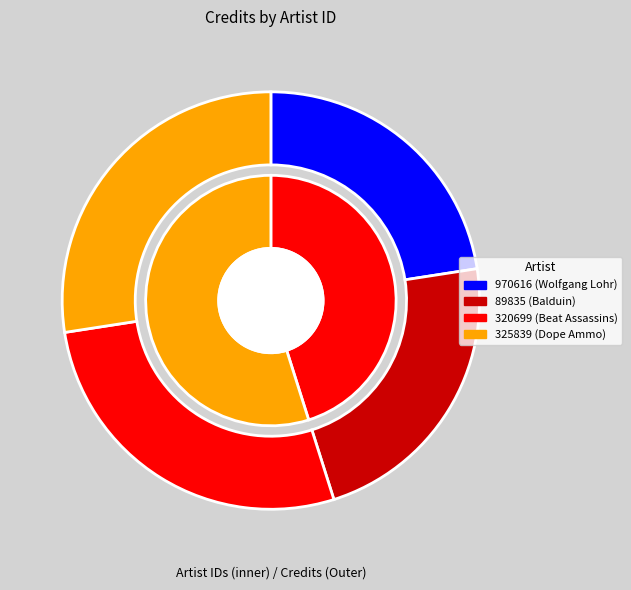

How many slices are in this pie chart?

4